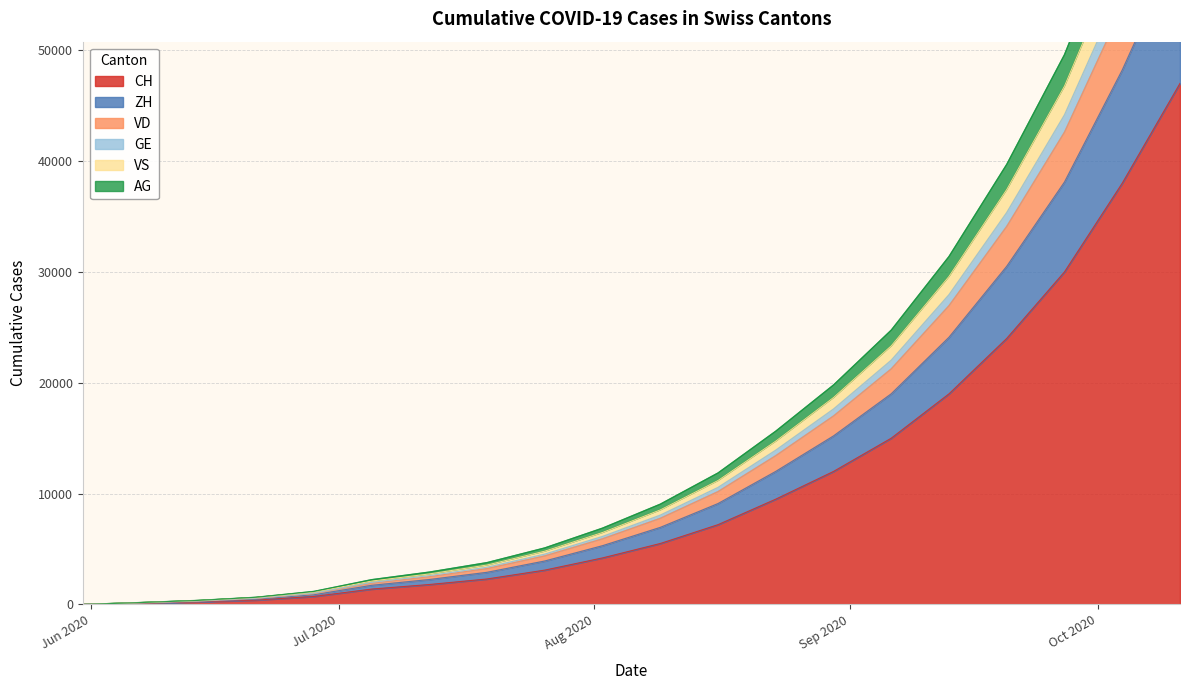

True or false: VD and AG intersect in this chart.

False